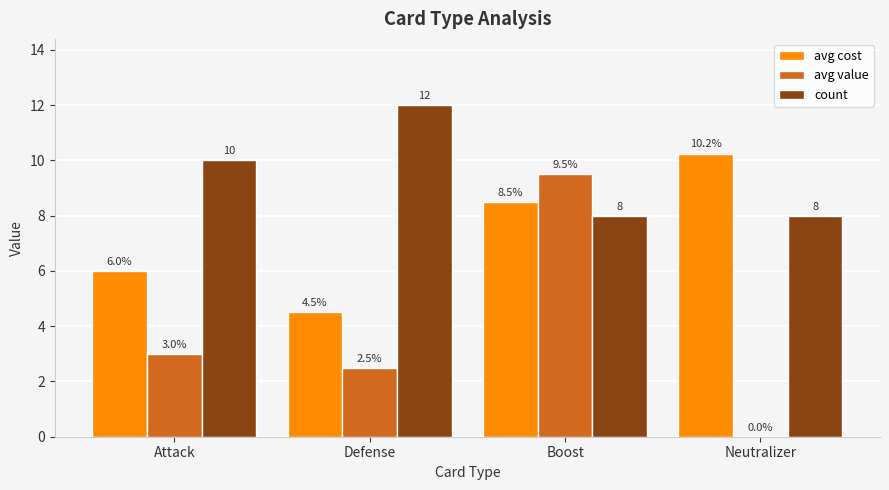

Is it true that count equals 10.0 at Attack?

True